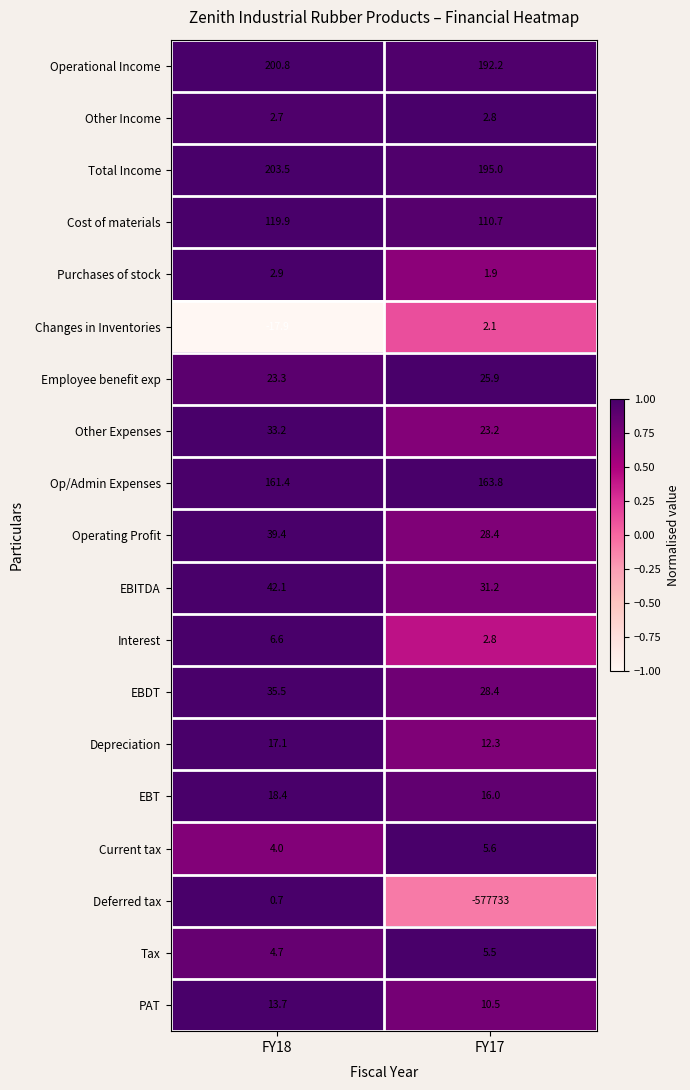

At FY18, list the series in order from largest to smallest.

Total Income, Operational Income, Op/Admin Expenses, Cost of materials, EBITDA, Operating Profit, EBDT, Other Expenses, Employee benefit exp, EBT, Depreciation, PAT, Interest, Tax, Current tax, Purchases of stock, Other Income, Deferred tax, Changes in Inventories